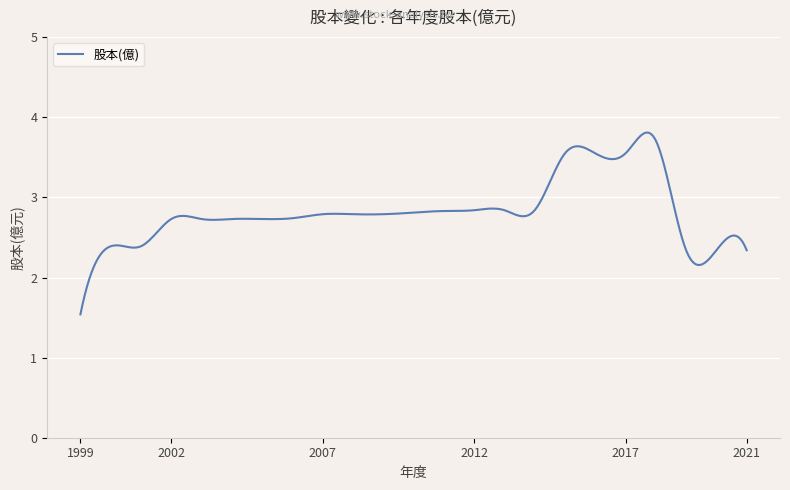

What is the maximum value shown in the chart?

3.8